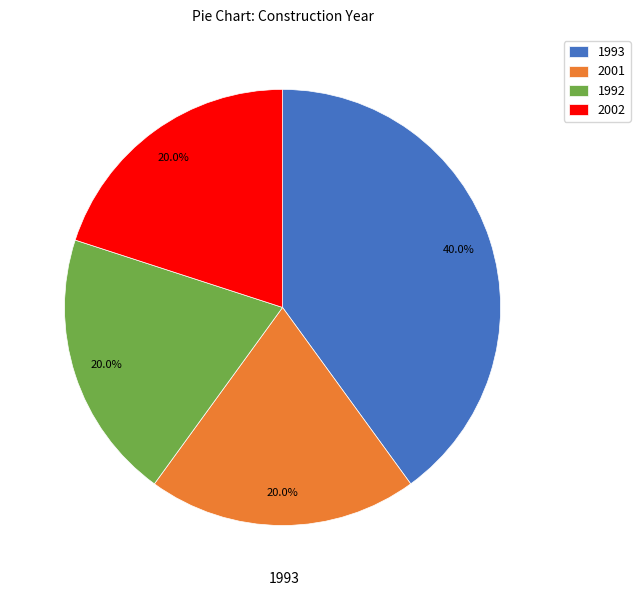

Count the number of slices in the pie.

4